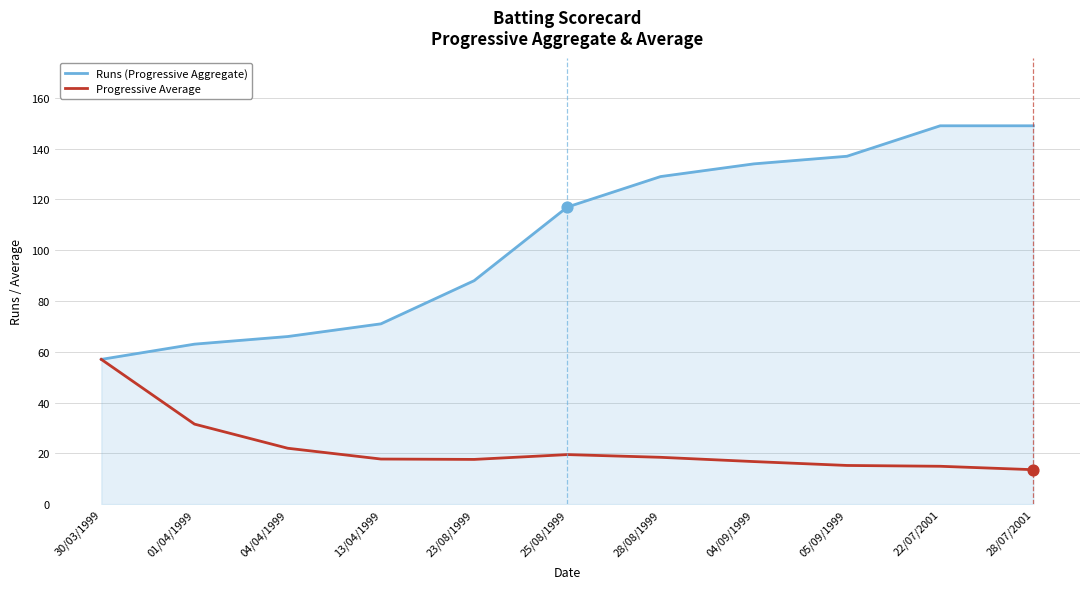

What is the total value across all series at 05/09/1999?

152.2